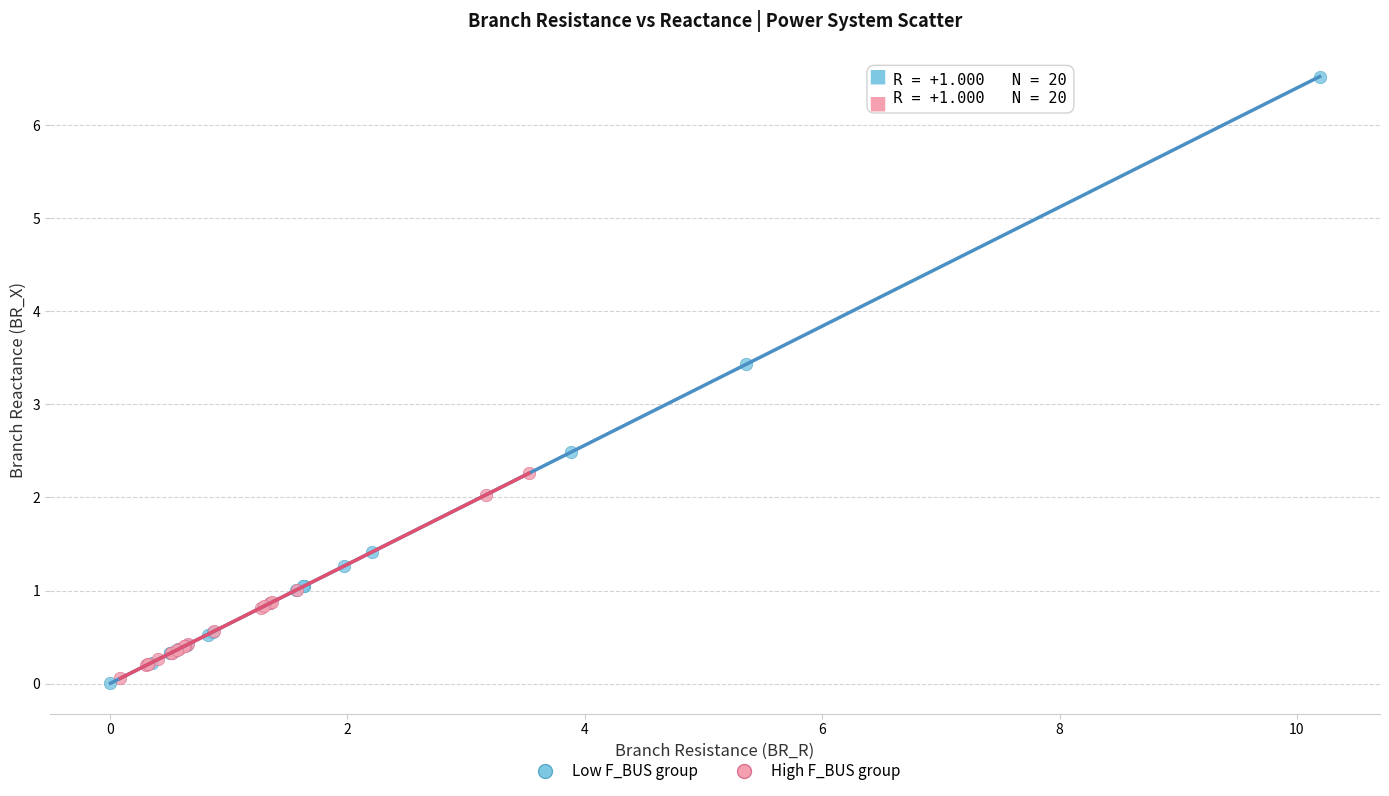

Which series contains the highest Y value?

Low F_BUS group